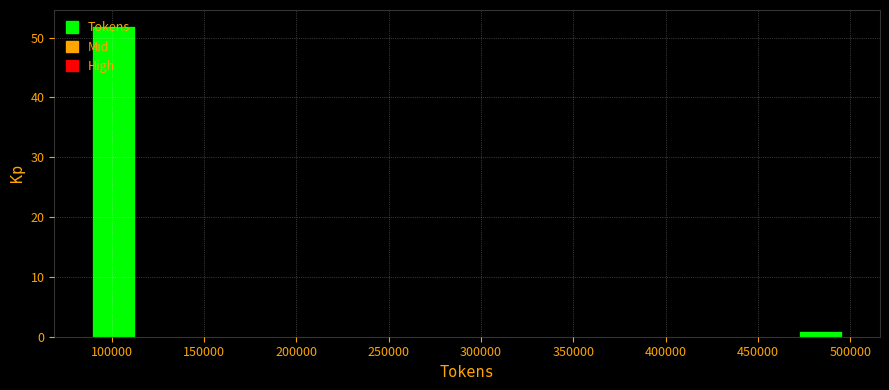

Reading left to right, list every bar in this chart as the range it spans on the x-axis followed by its height. Neither the bar edges nor the heights are printed on the chart, so give them approximately, as read against the axes.

85000 to 115000: 52
115000 to 145000: 0
145000 to 175000: 0
175000 to 205000: 0
205000 to 235000: 0
235000 to 265000: 0
265000 to 295000: 0
295000 to 320000: 0
320000 to 350000: 0
350000 to 380000: 0
380000 to 410000: 0
410000 to 440000: 0
440000 to 470000: 0
470000 to 500000: 1